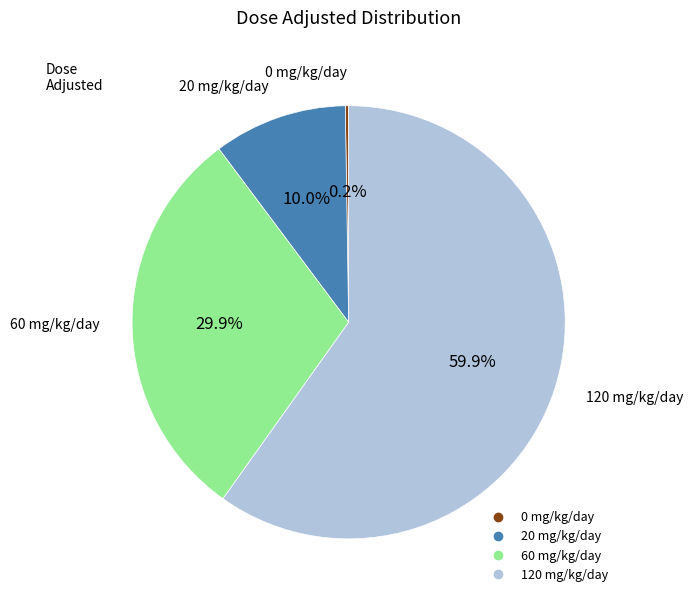

Is there any slice that represents more than half of the pie?

Yes